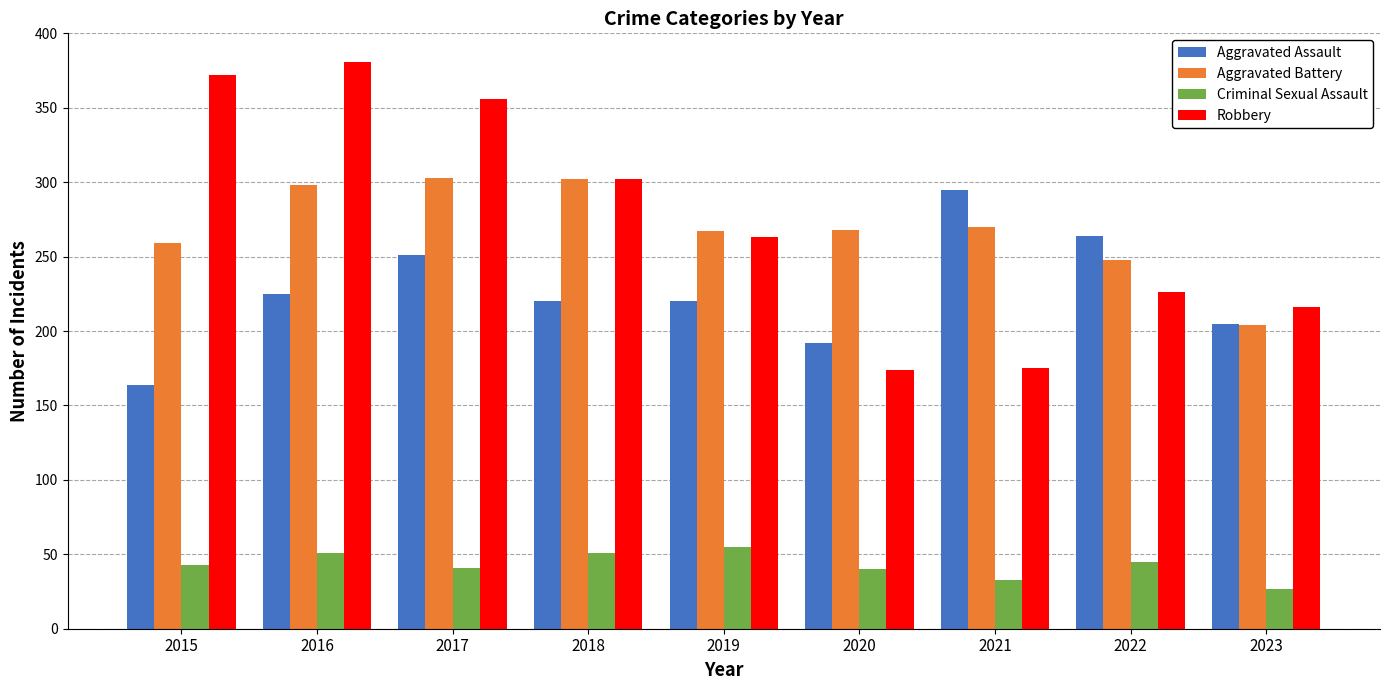

What is the sum of the Aggravated Assault values at 2022 and 2019?

484